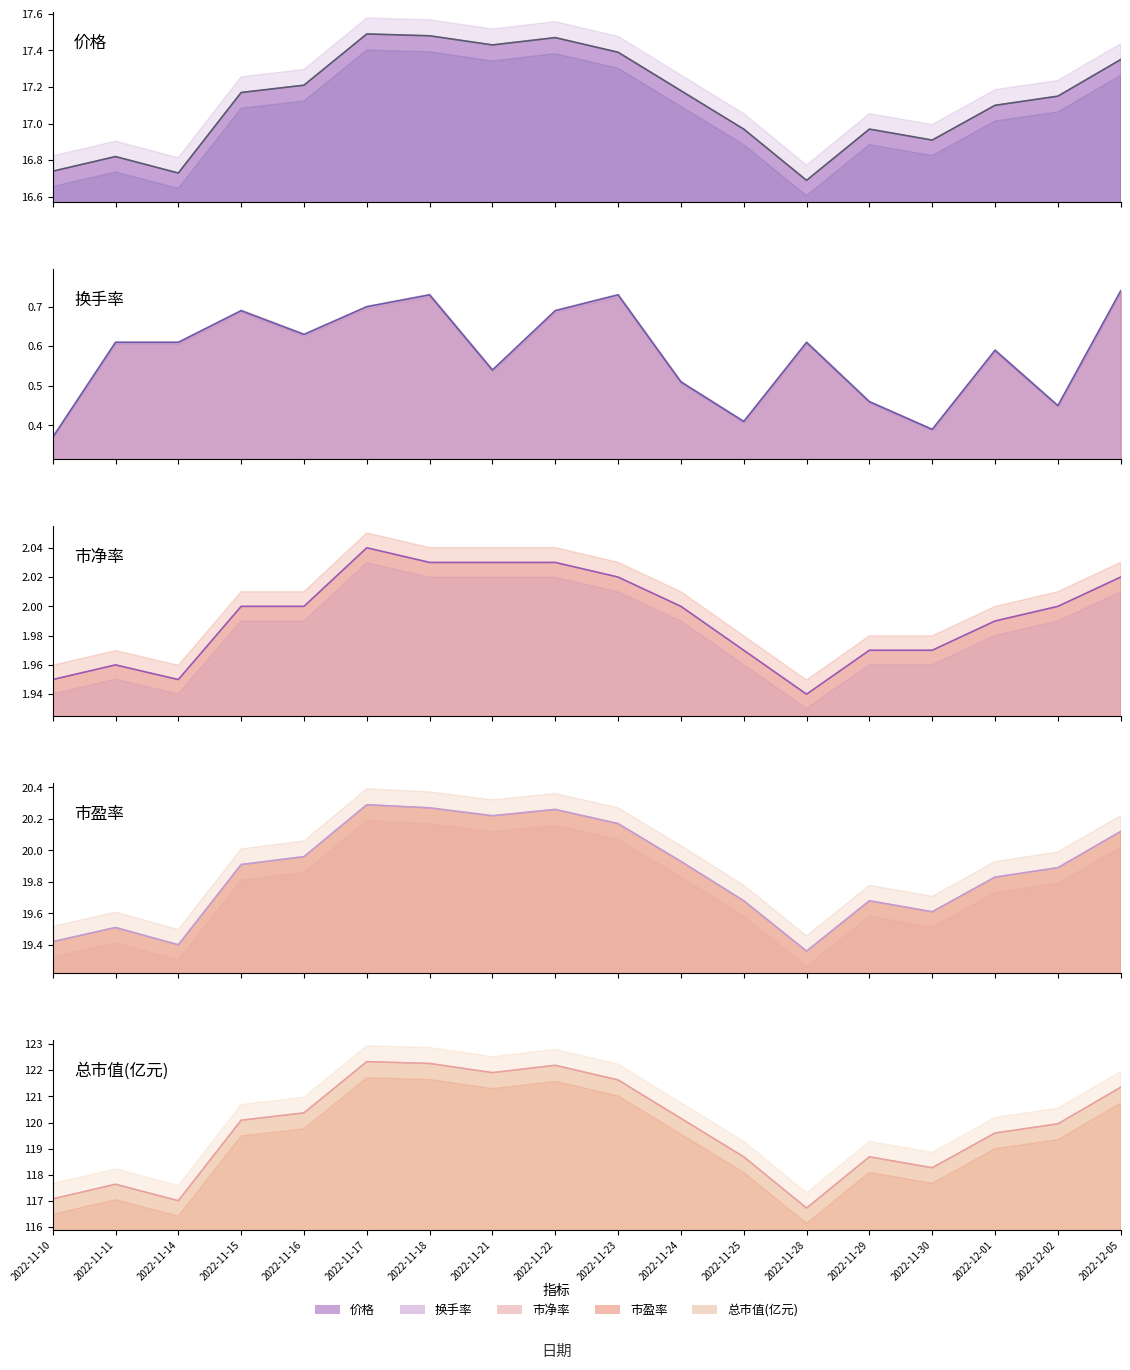

What is the minimum value shown in the chart?

0.4